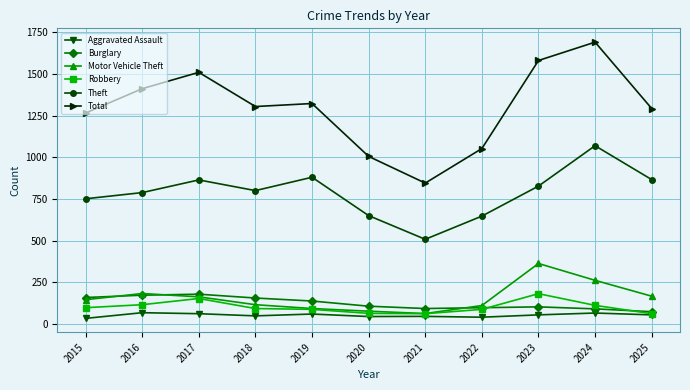

How many lines are shown in the chart?

6